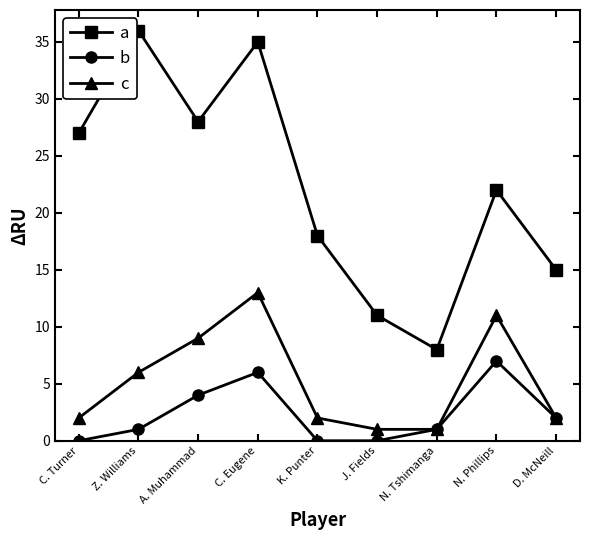

What is the approximate value of a at N. Phillips, to the nearest 10?

20